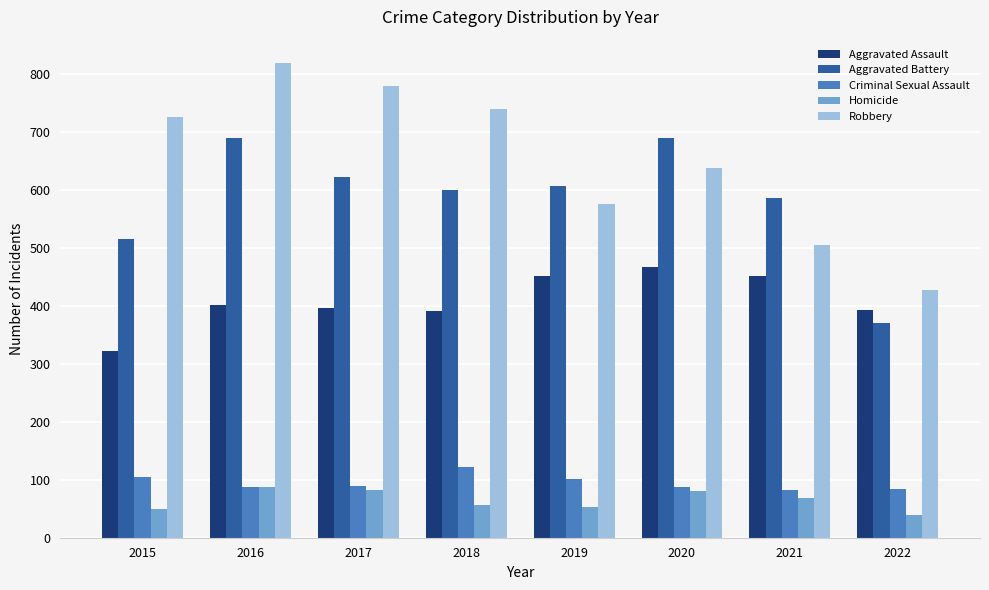

What is the difference between the highest and lowest values at 2021?

518